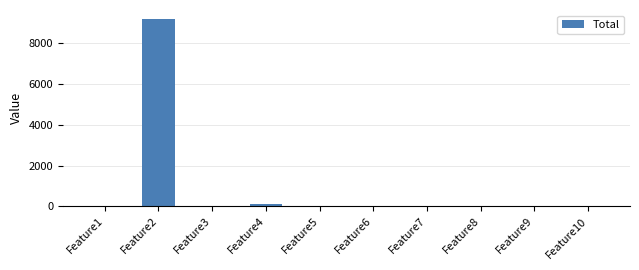

At which label is the value closest to 4590?

Feature4